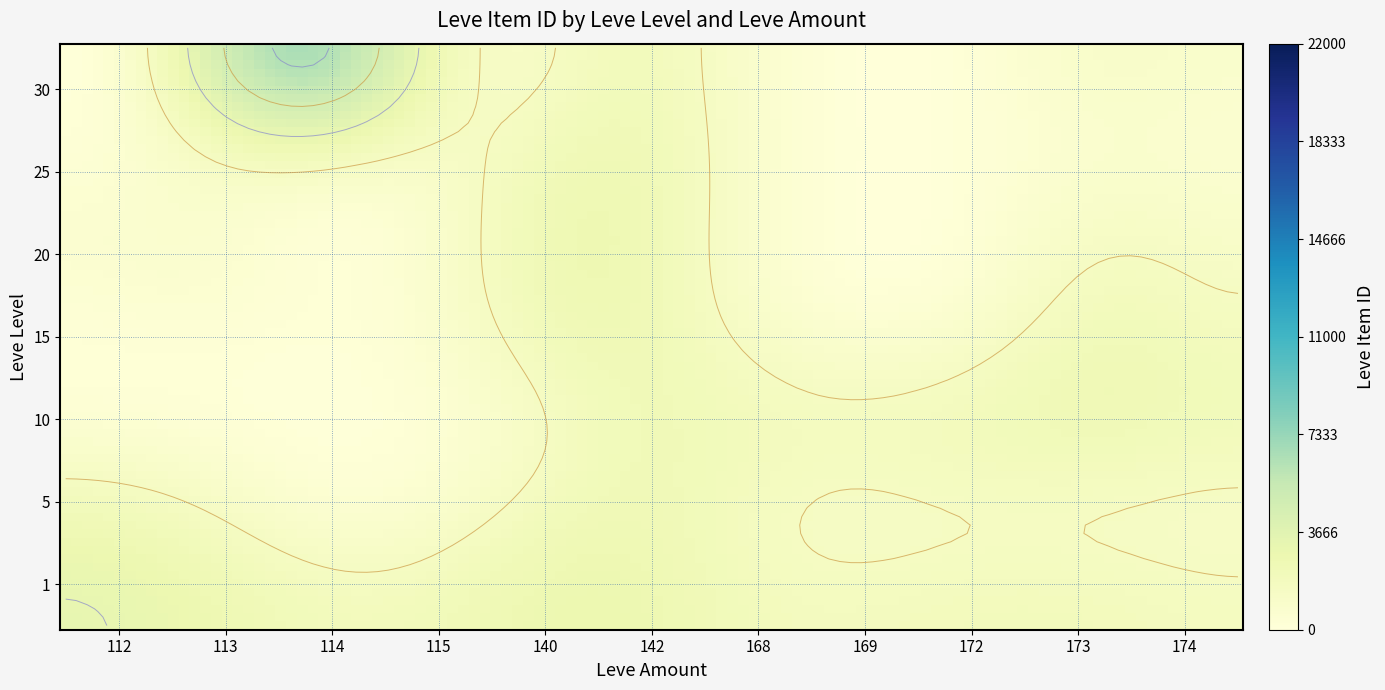

True or false: 5 has a value of 2066 at 174.

False